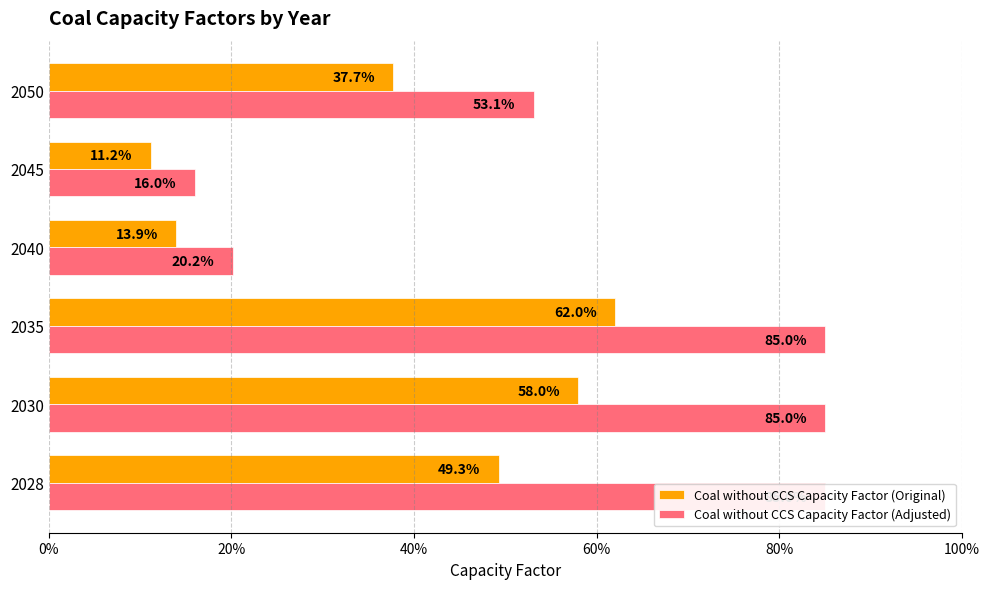

What is the sum of all Coal without CCS Capacity Factor (Adjusted) values?

3.4